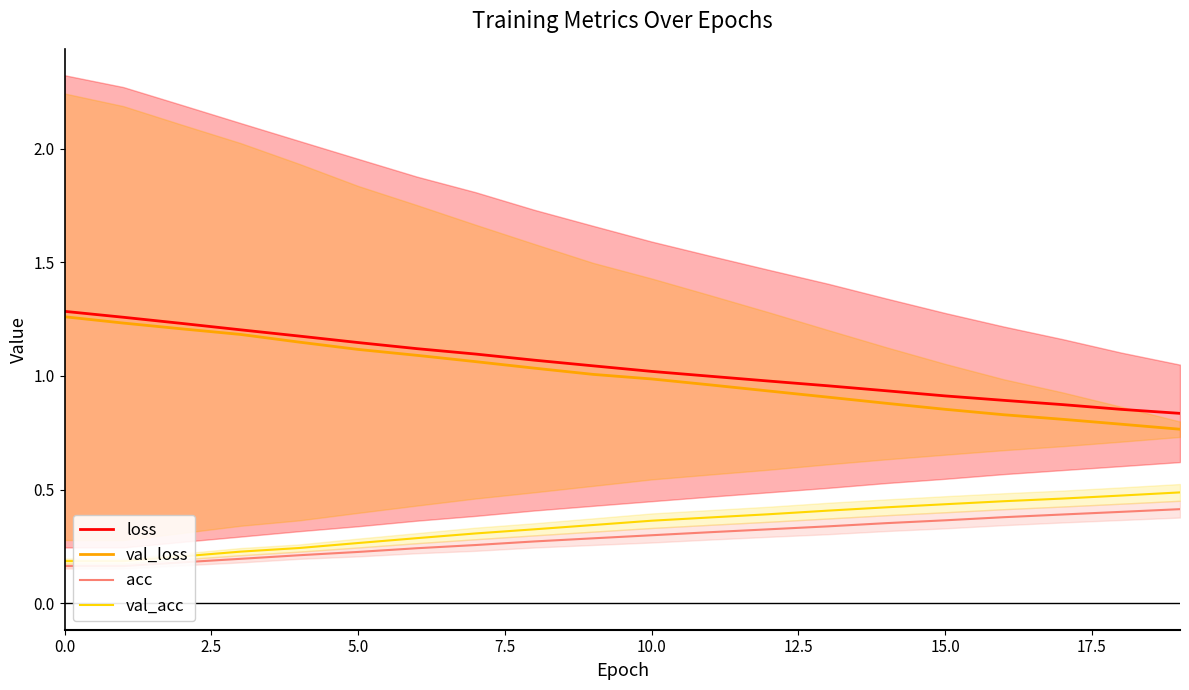

What is the value of the val_acc point at the 19th from the left?

0.5